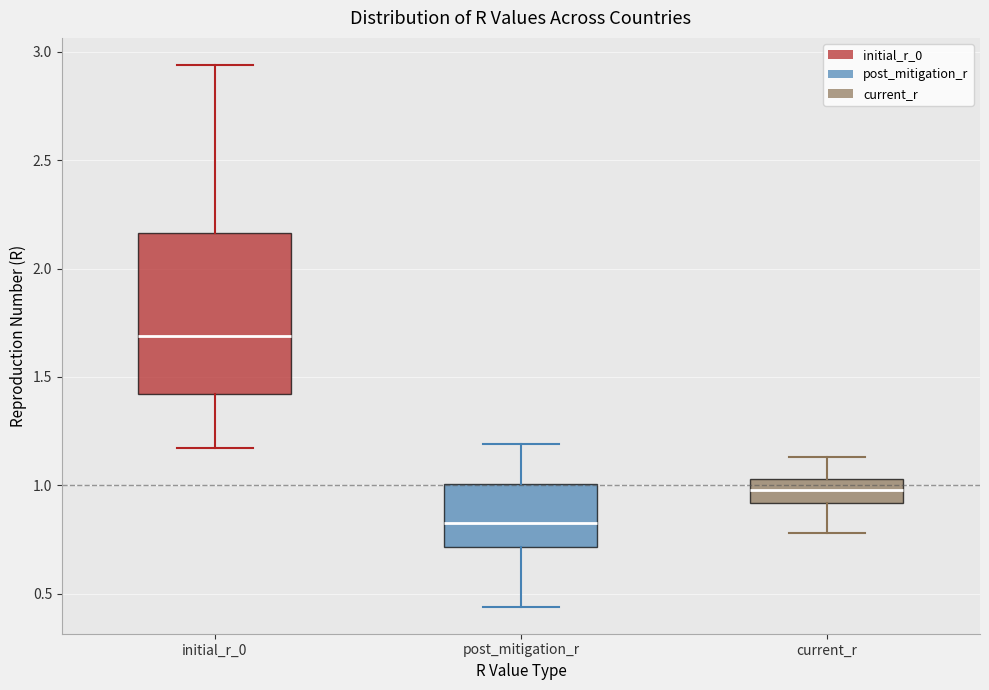

Reading left to right, transcribe this box plot: for each box, give where its median line is, the range the box spans, and where its two whiskers end, as read against the y-axis. The values are not printed on the chart, so give them approximately, as read against the axis.

initial_r_0: median 1.70, box 1.40 to 2.15, whiskers 1.15 to 2.95
post_mitigation_r: median 0.85, box 0.70 to 1.00, whiskers 0.45 to 1.20
current_r: median 1.00, box 0.90 to 1.05, whiskers 0.80 to 1.15